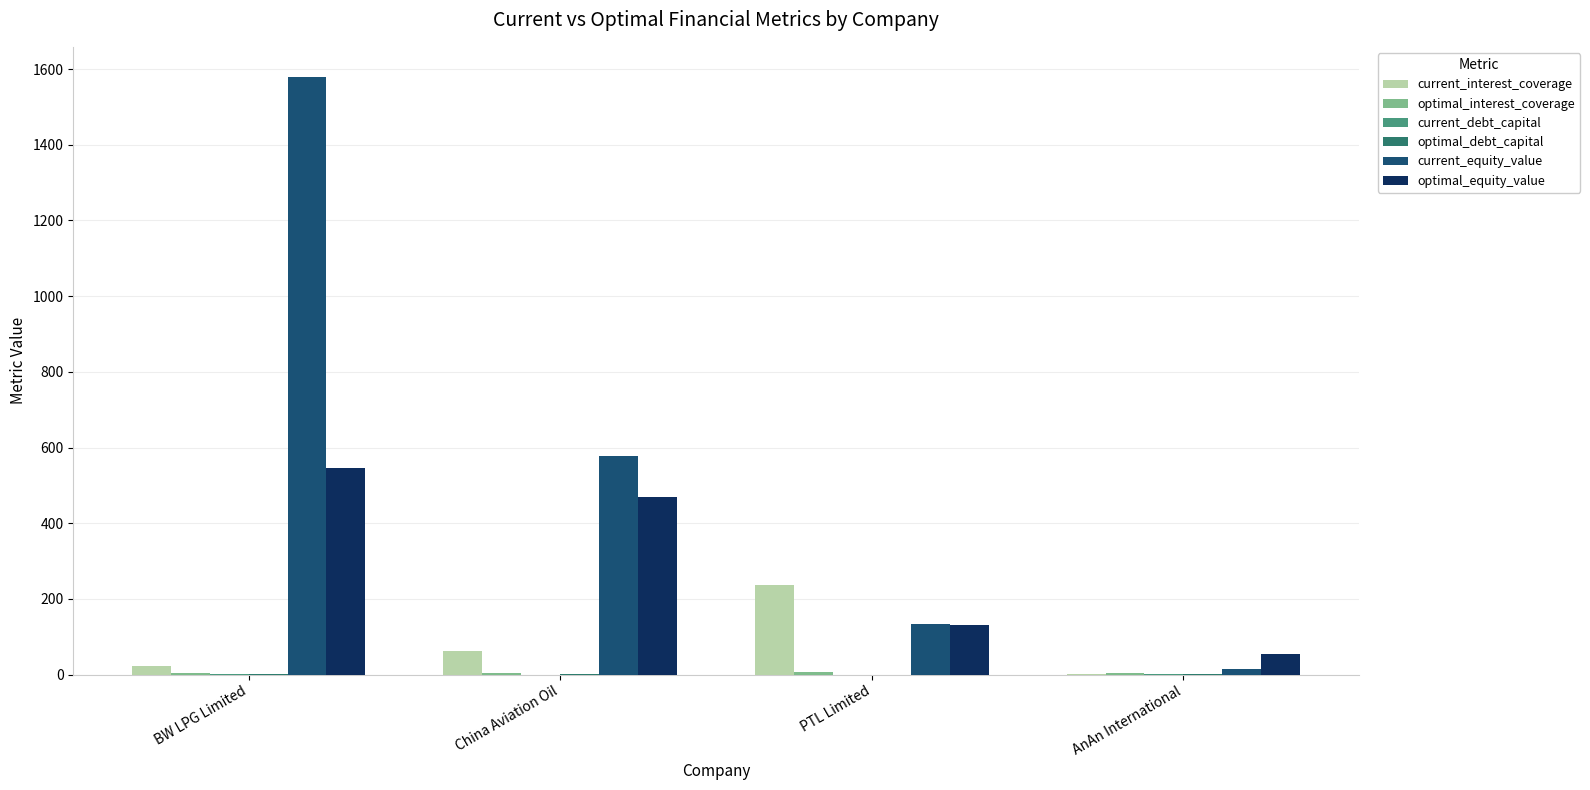

Where is optimal_equity_value nearest to the value 300?

PTL Limited